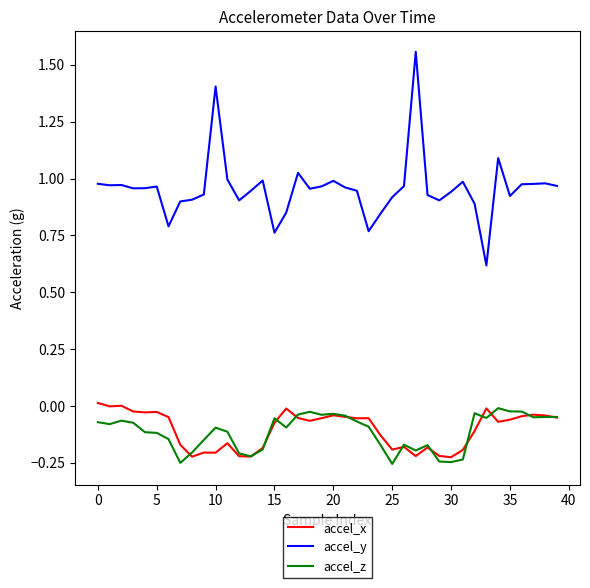

Which series has the largest range (max minus min)?

accel_y